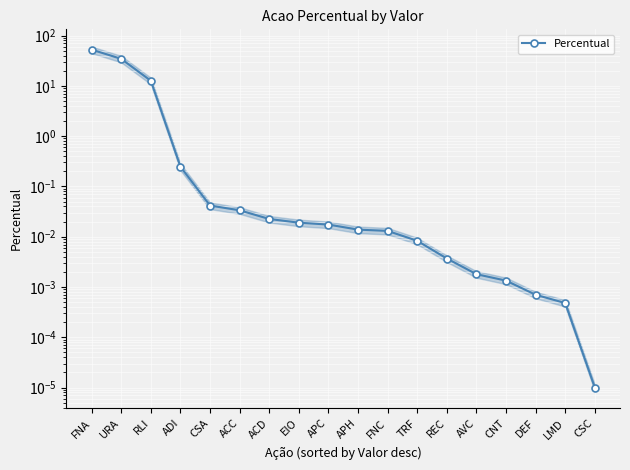

The value at APC is 0.0. True or false?

True